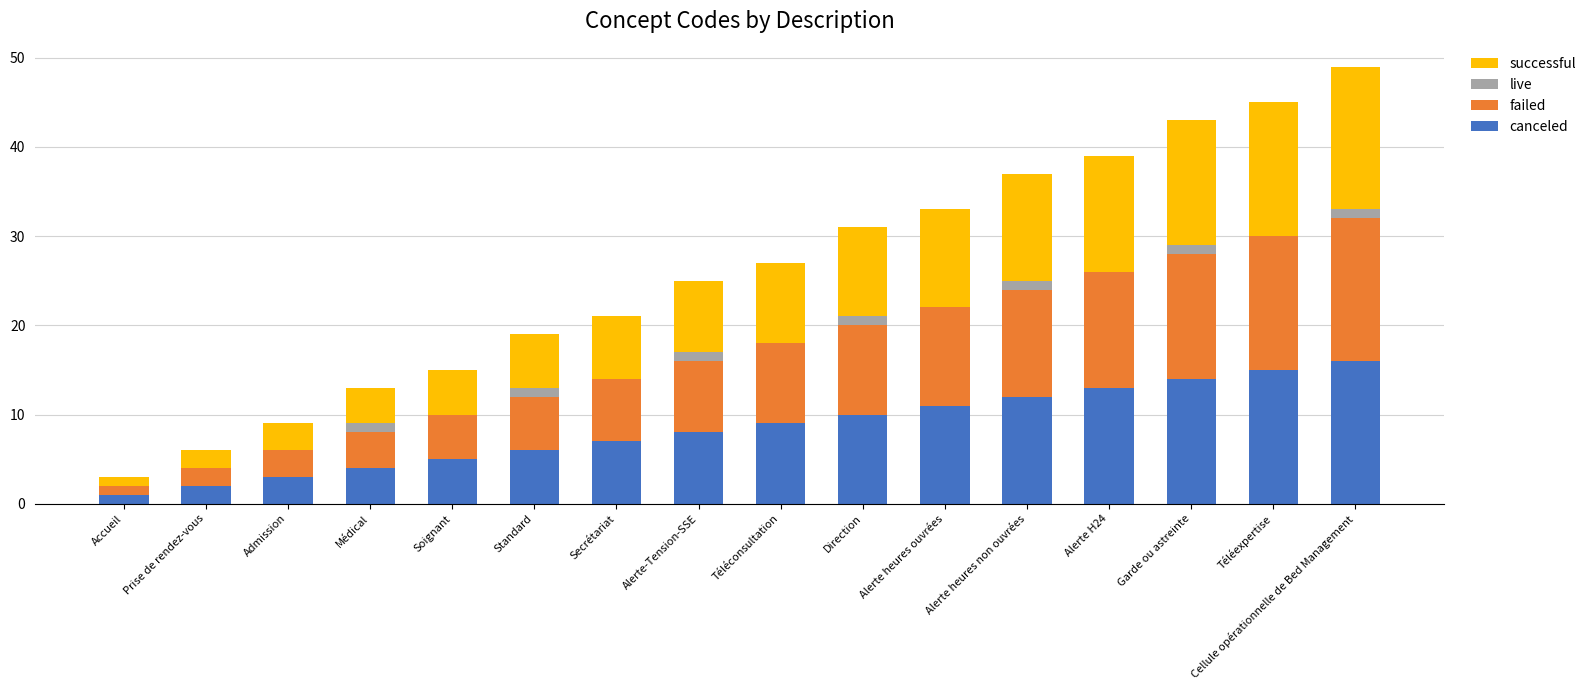

What are all the series names shown in the legend?

successful, live, failed, canceled